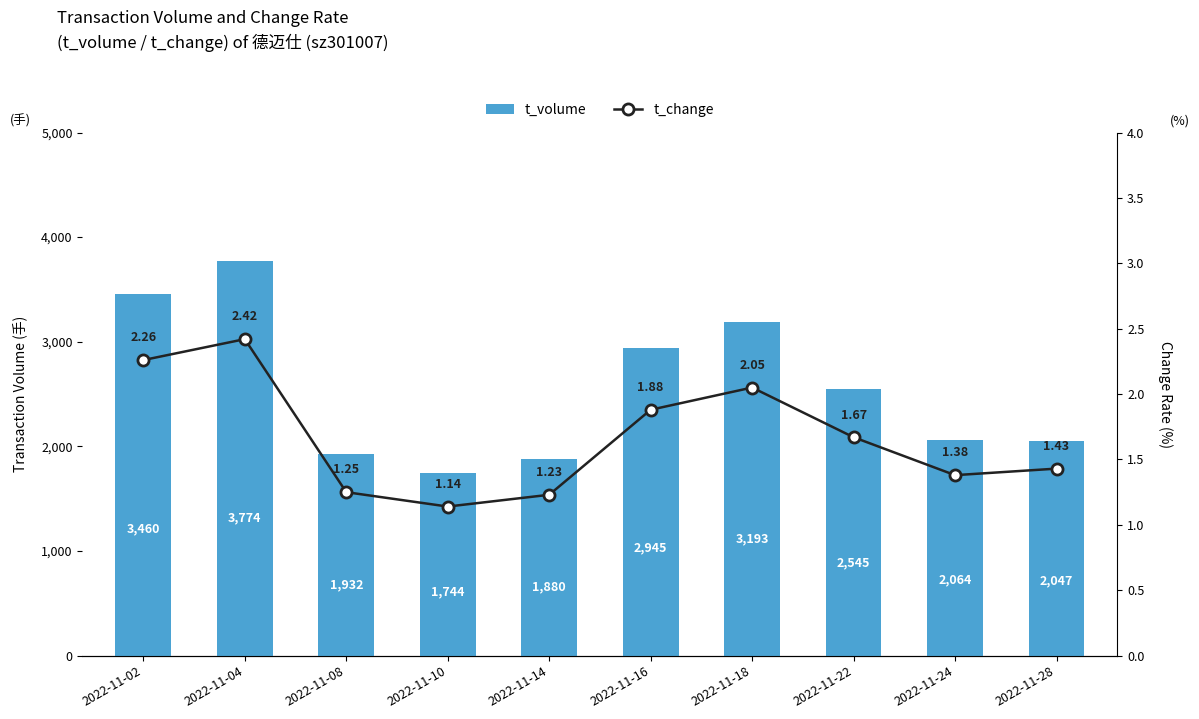

Which series has the widest spread of values?

t_volume